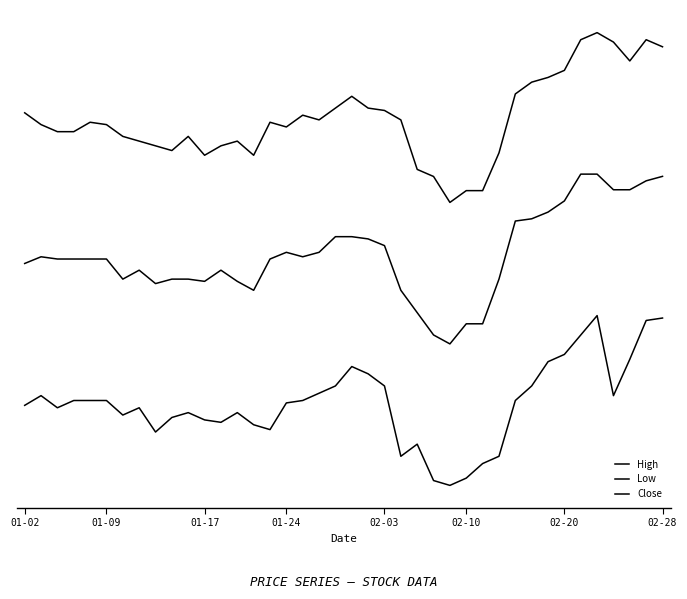

Does the chart display data point markers on the line(s)?

No